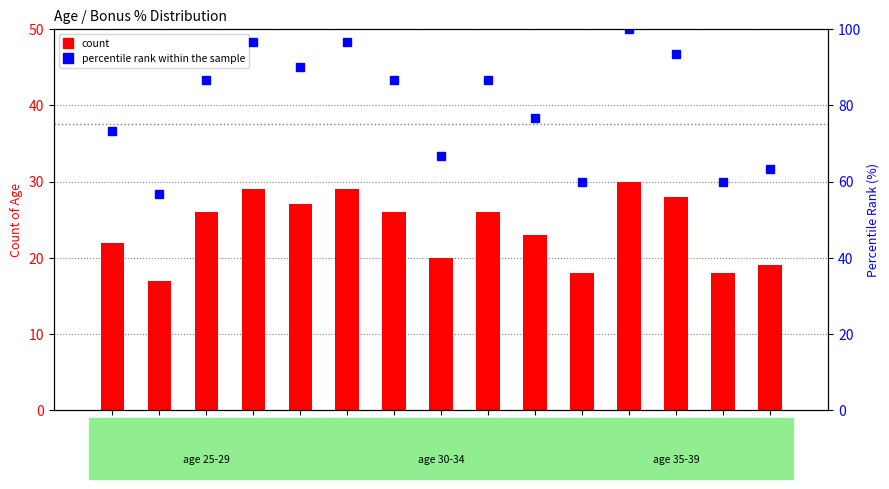

What is the value of the count bar at the 11th from the left?

18.0